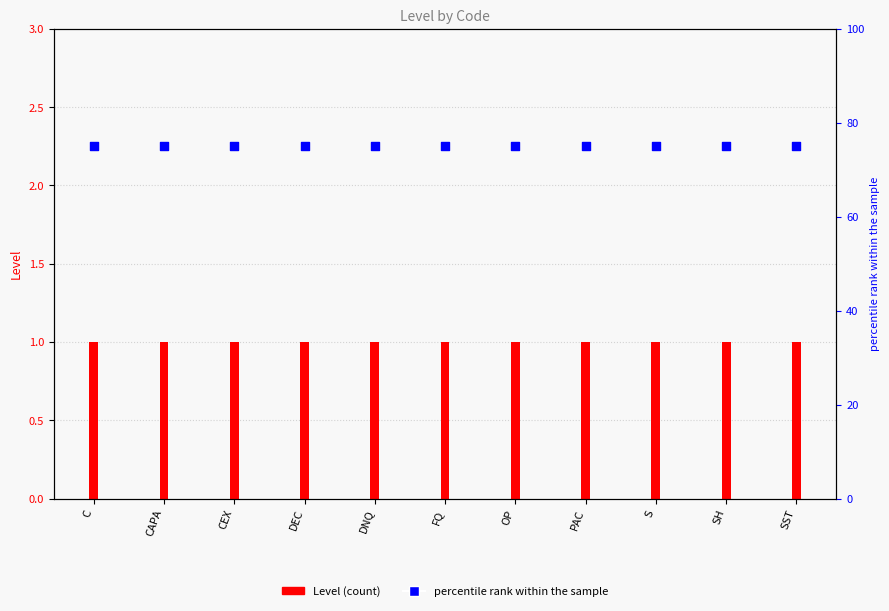

Which series has the largest total across all categories?

percentile rank within the sample